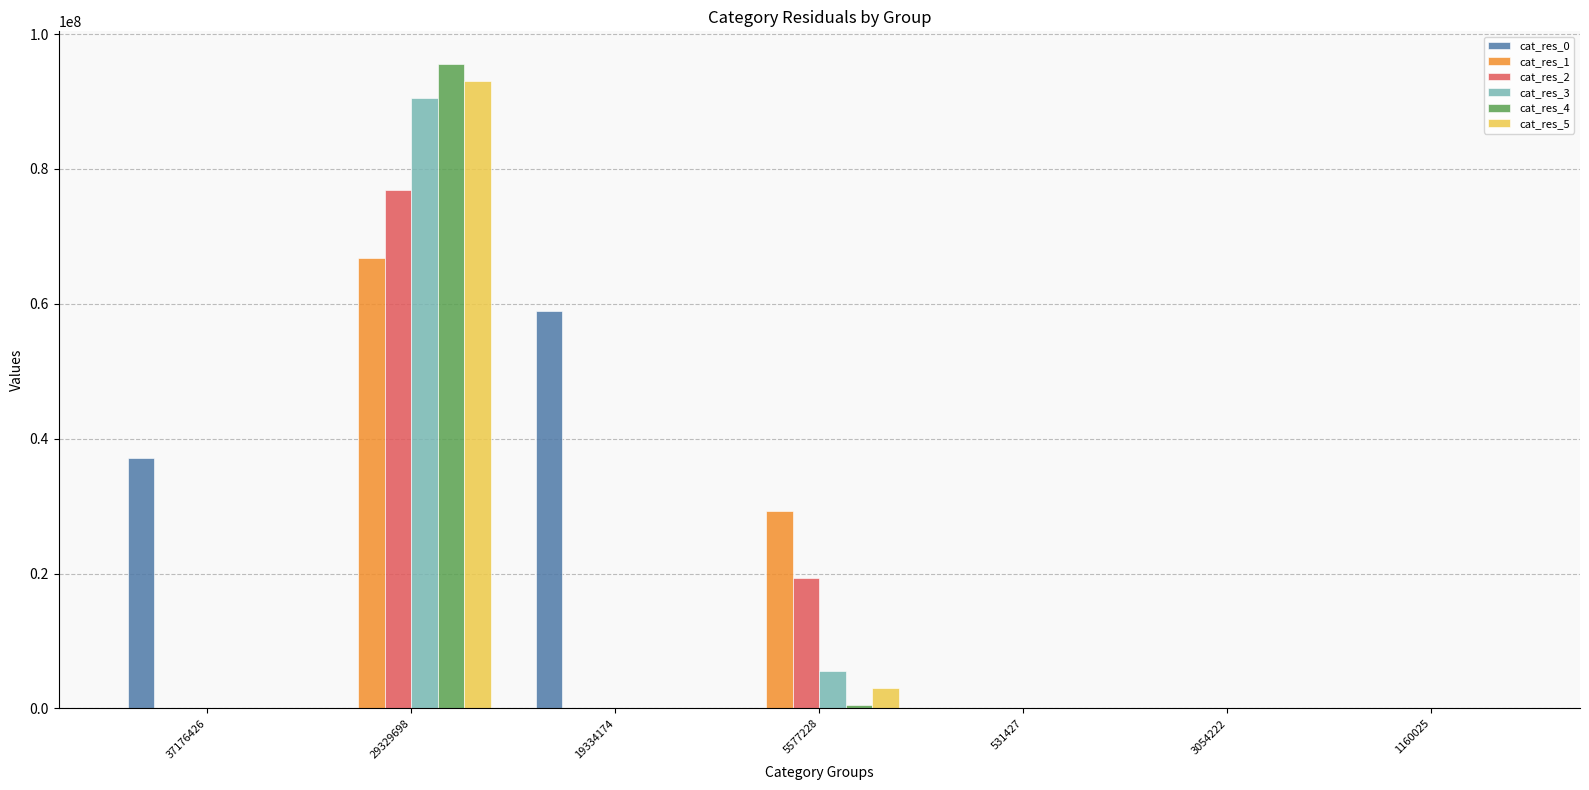

Are the bars horizontal?

No